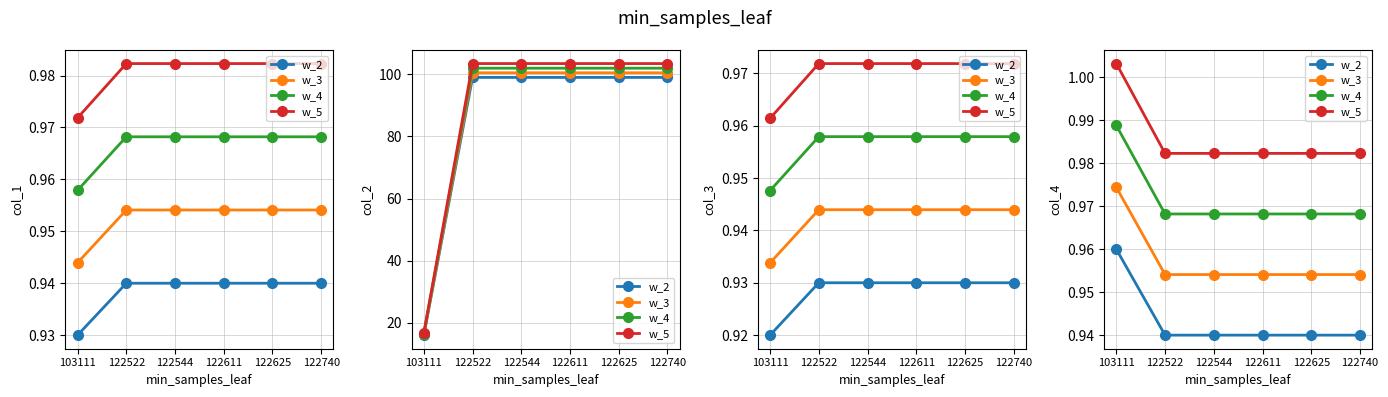

True or false: w_2 and w_4 intersect in this chart.

False